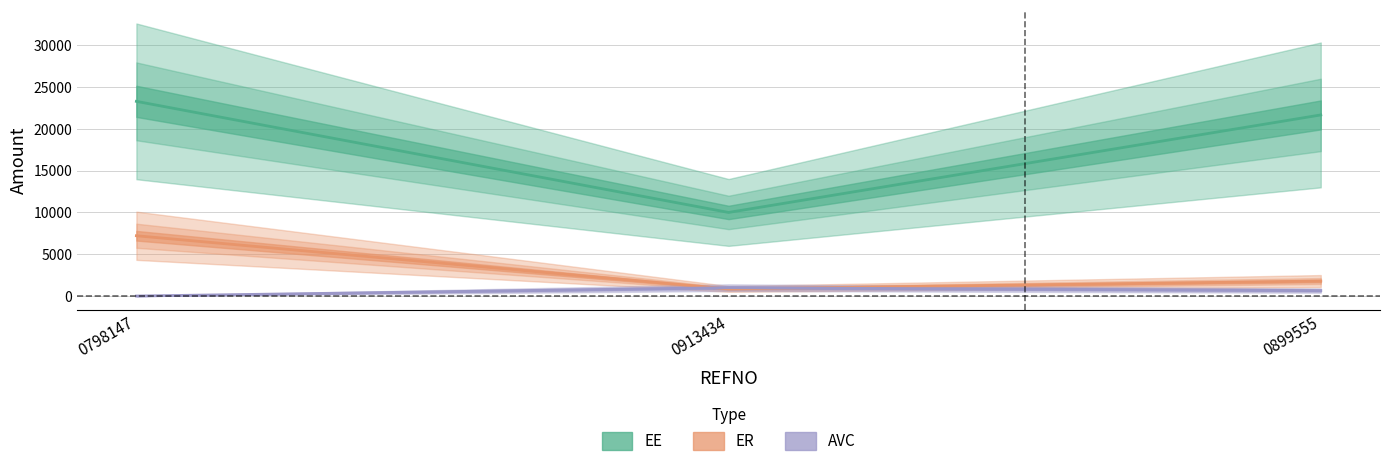

Which label corresponds to the smallest value in the chart?

0798147